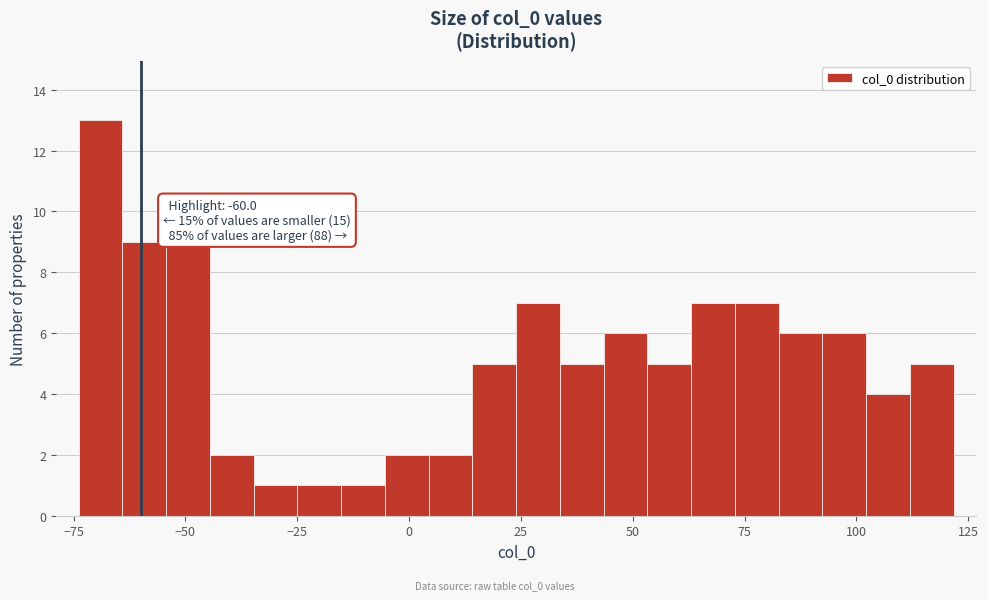

Read against the x-axis, roughly where is the centre of the tallest bar?

-70